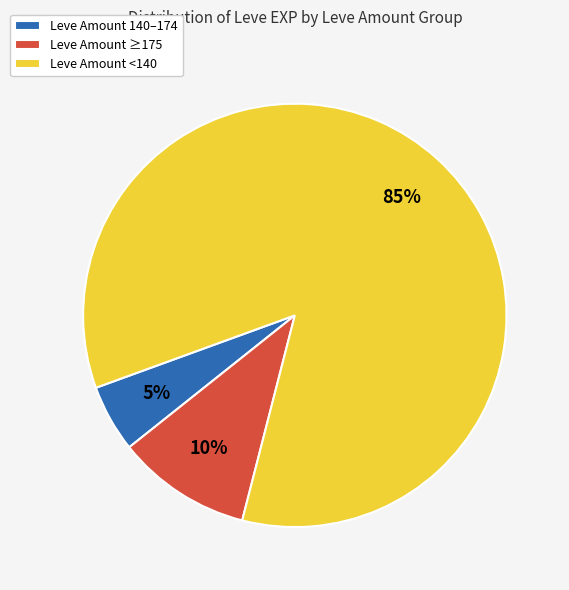

Which slice is the smallest?

Leve Amount 140–174